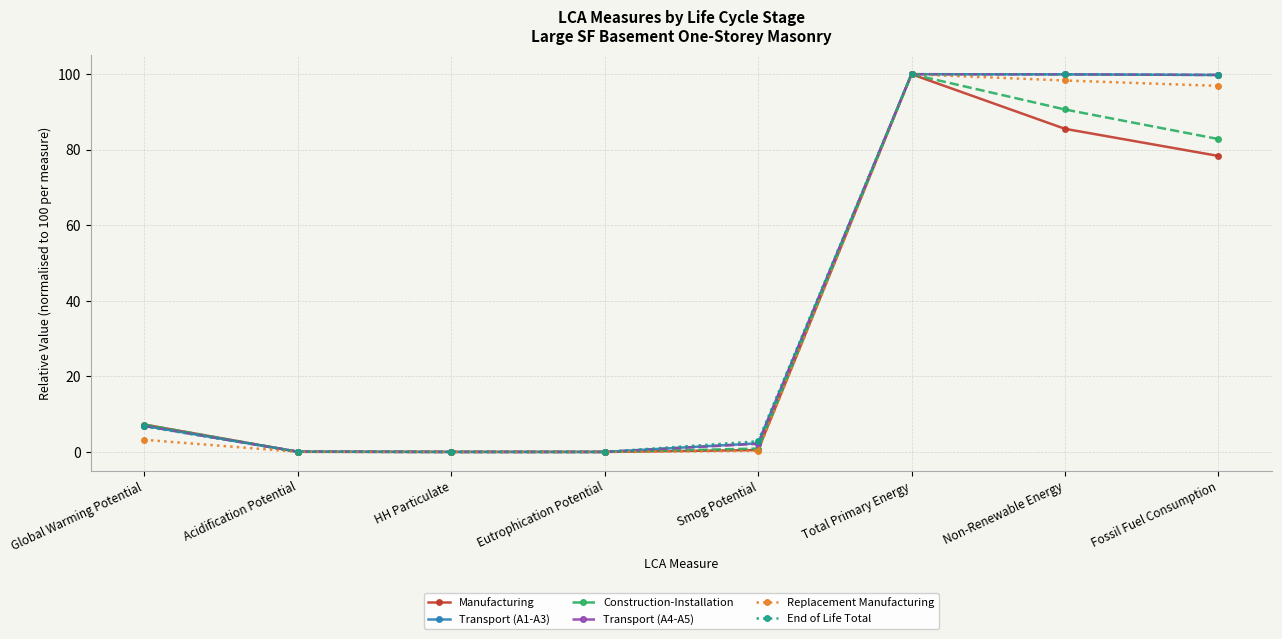

What is the highest value of the Construction-Installation series?

100.0